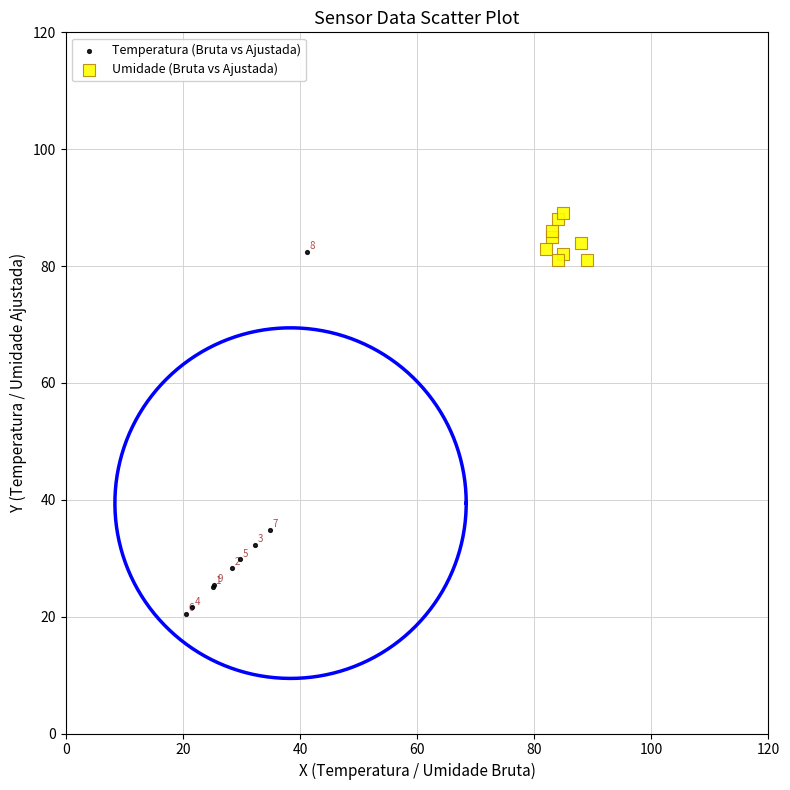

Which series has the widest spread of Y values?

Temperatura (Bruta vs Ajustada)